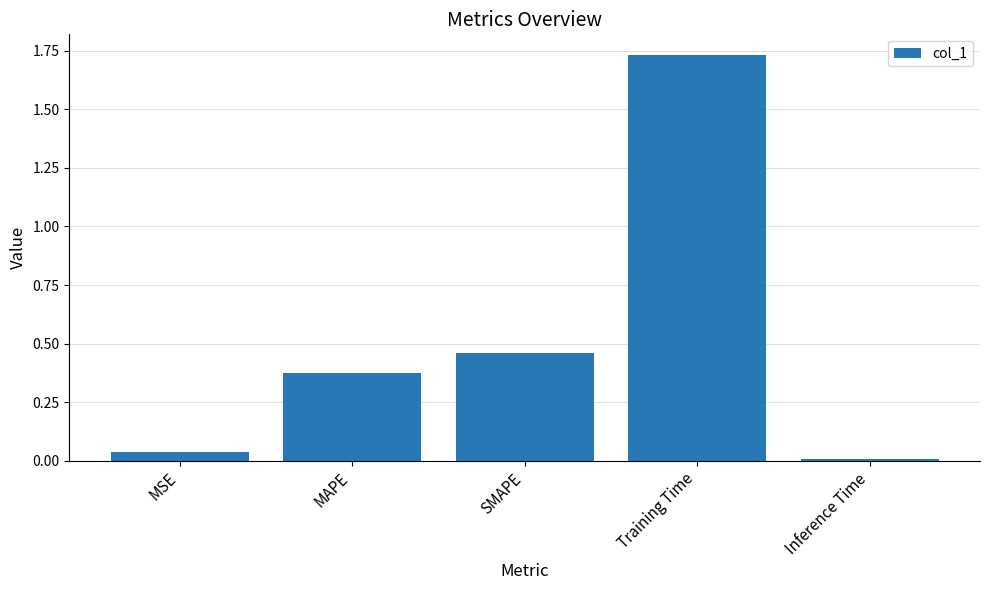

Are the bars grouped side by side (vs. stacked)?

No